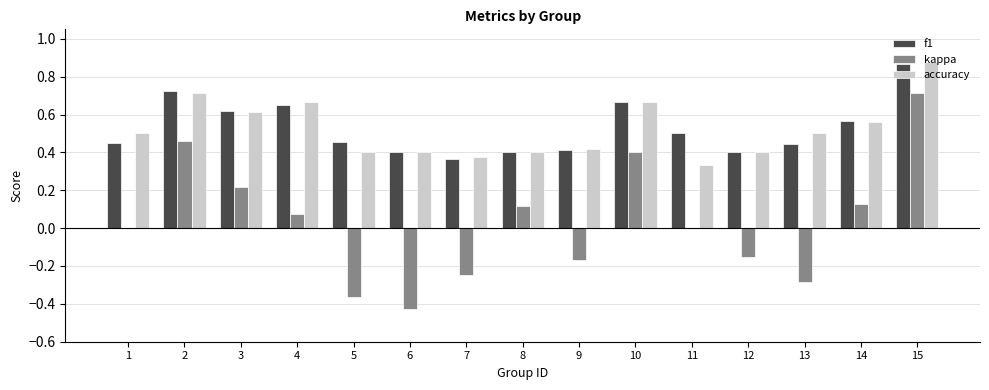

Is the value of kappa at 15 greater than the value of f1 at 14?

Yes